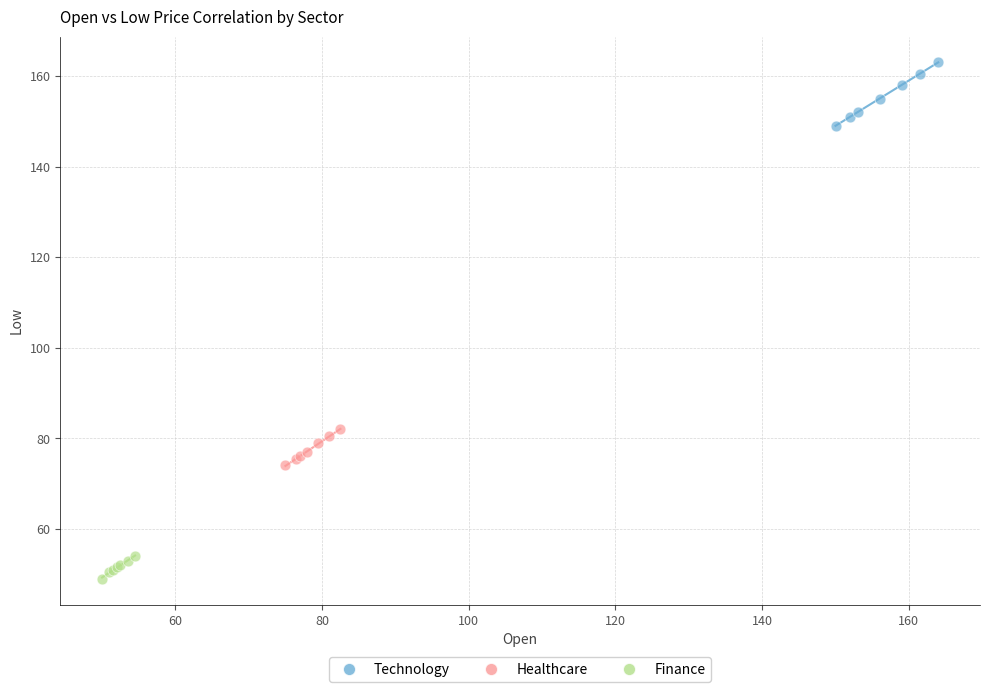

Which series has the largest Y range (max minus min)?

Technology